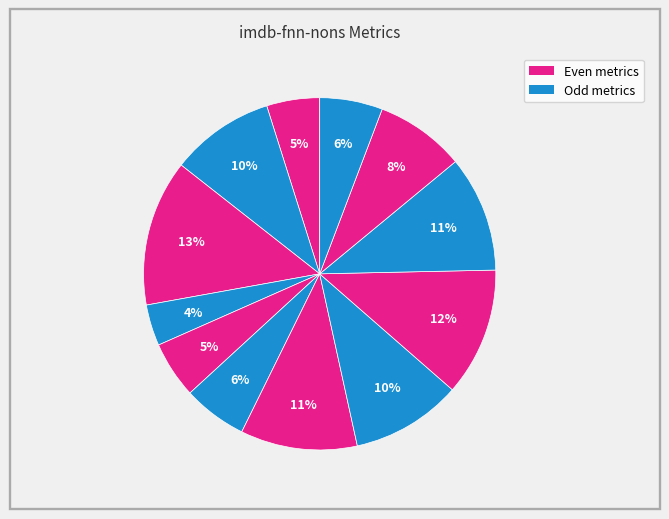

Does any single category account for the majority?

No